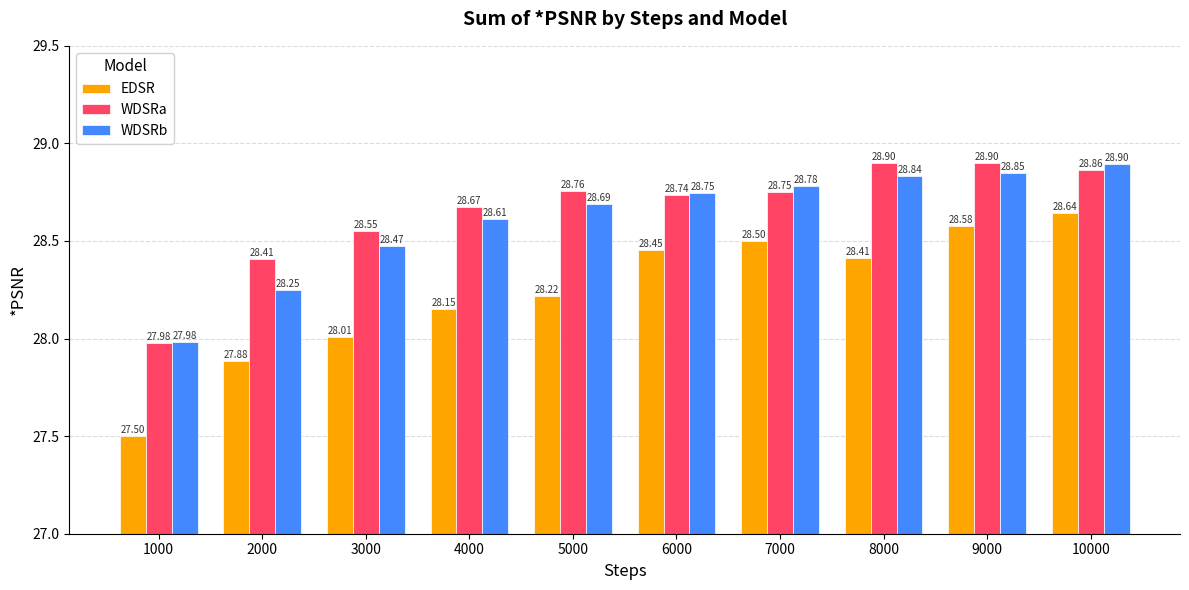

What is the minimum value for EDSR?

27.5